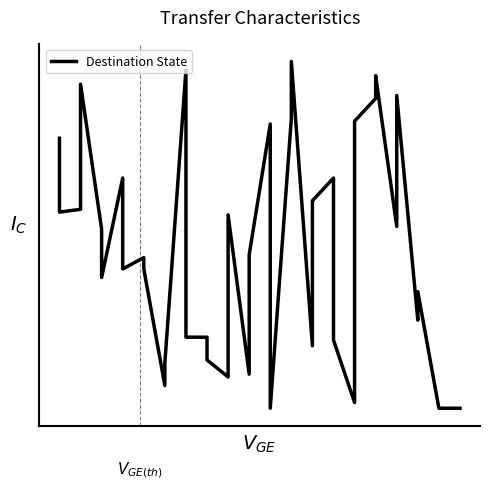

Reading left to right, list all the values displayed in this chart.

95	69	70	114	63	46	81	49	53	49	8	16	119	25	25	17	11	68	12	54	100	0	102	122	22	73	81	24	2	101	109	117	64	110	31	41	0	0	0	0